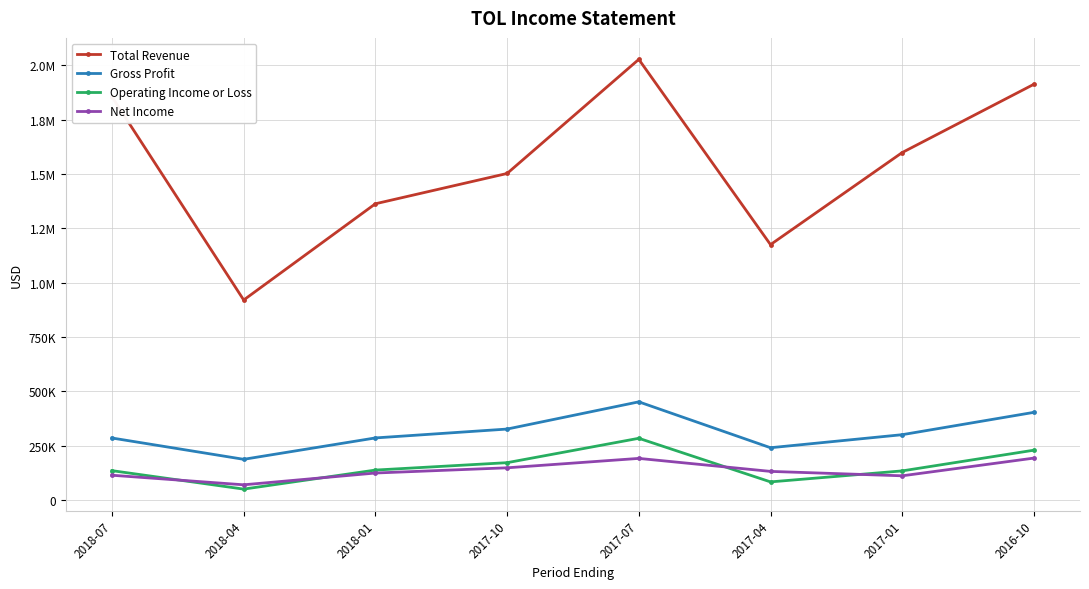

What is the difference between the second highest and second lowest values in the Gross Profit series?

162800